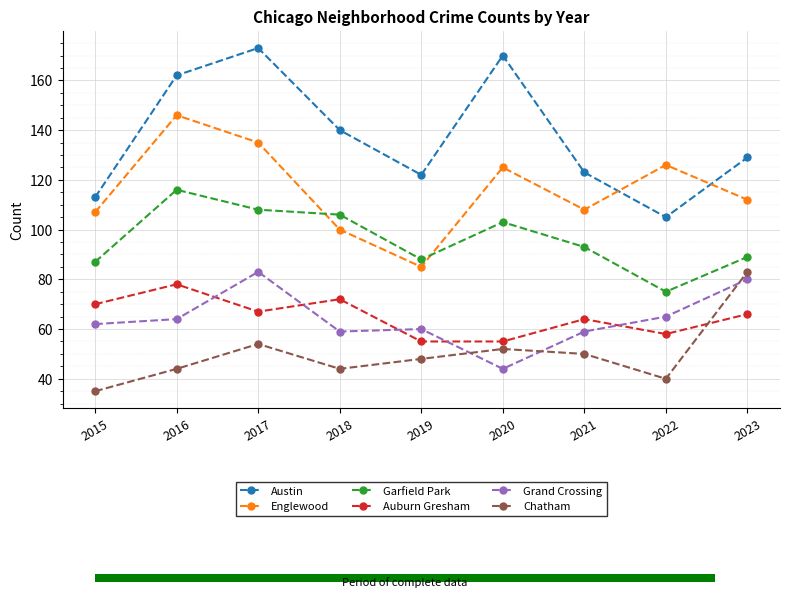

The Englewood series shows 203 at 2016. True or false?

False